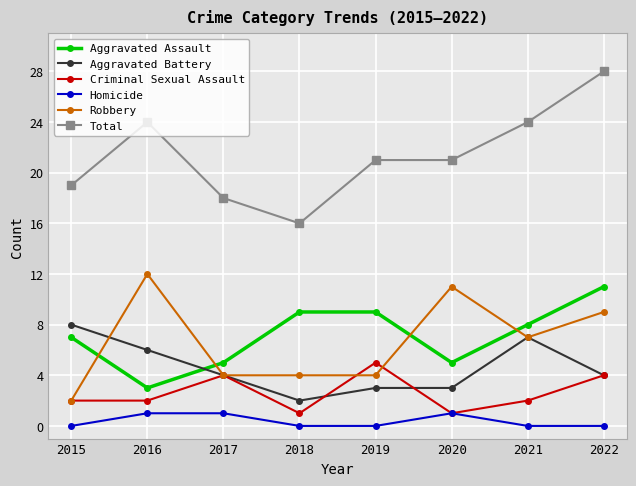

Which series has the largest range (max minus min)?

Total